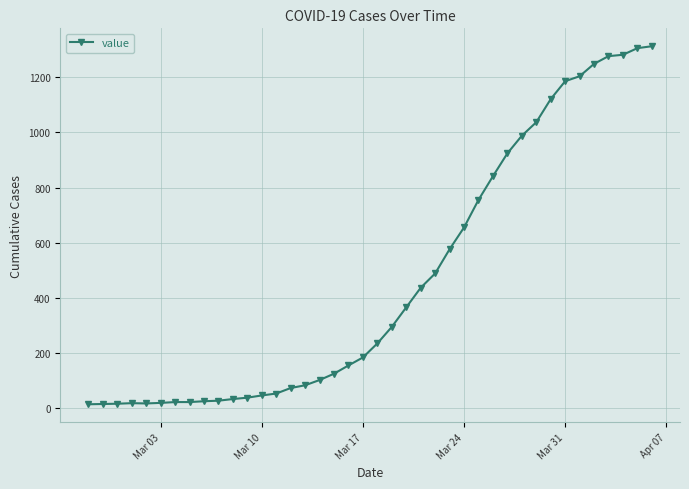

What is the greatest value displayed?

1313